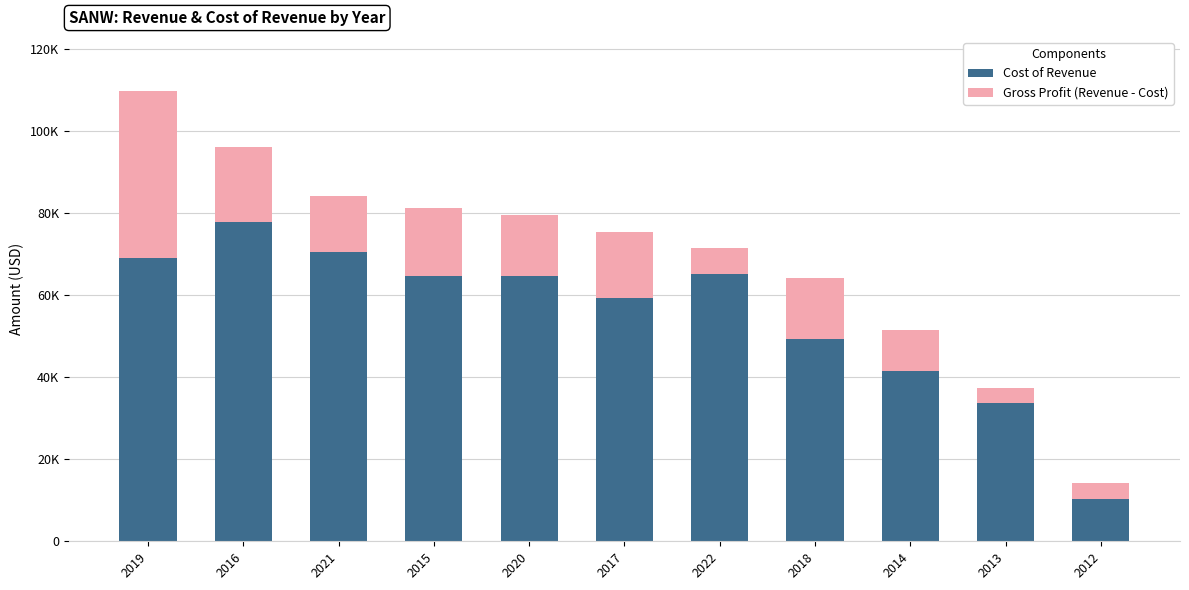

What is the sum of the Cost of Revenue values at 2020 and 2019?

133600